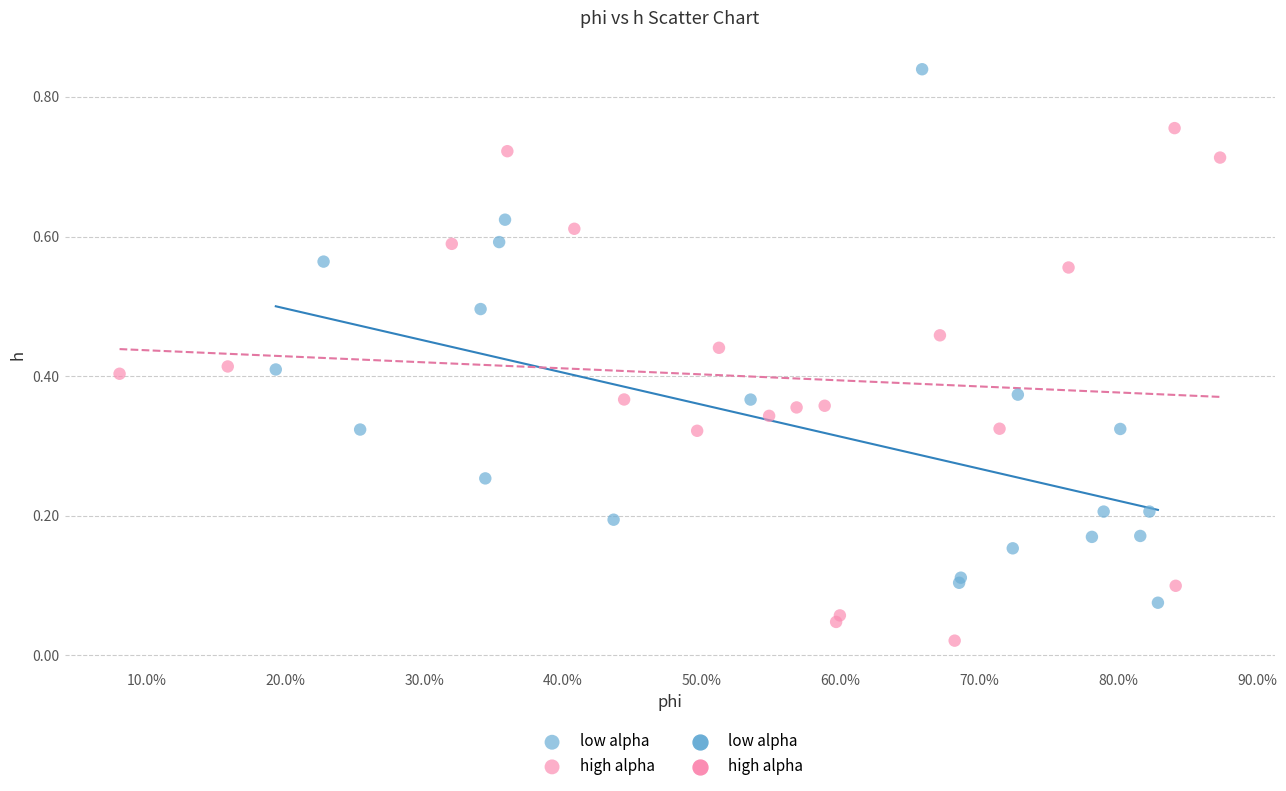

Which series contains the highest Y value?

low alpha